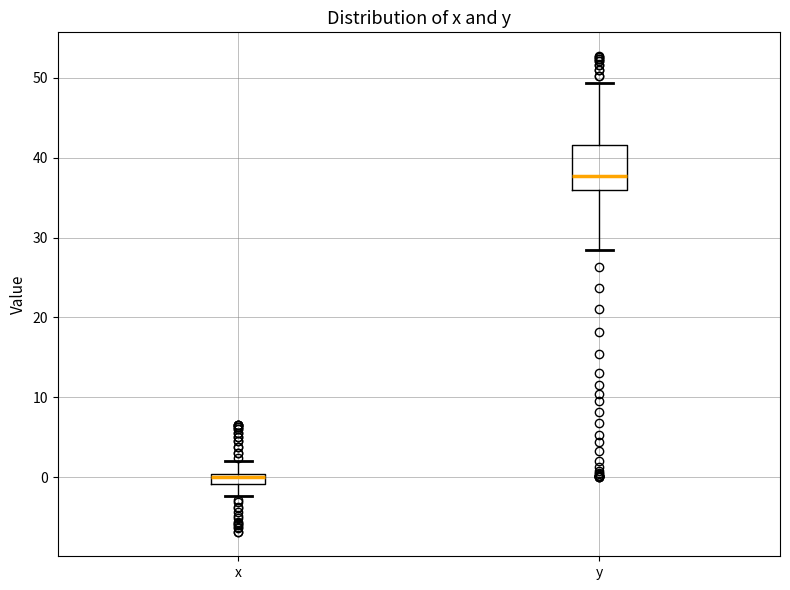

Comparing the boxes themselves (not the whiskers), which one is the tallest?

y